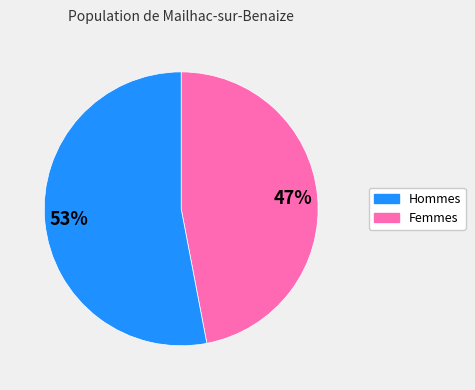

To the nearest percent, what is the difference between the largest and smallest slice percentages?

6%